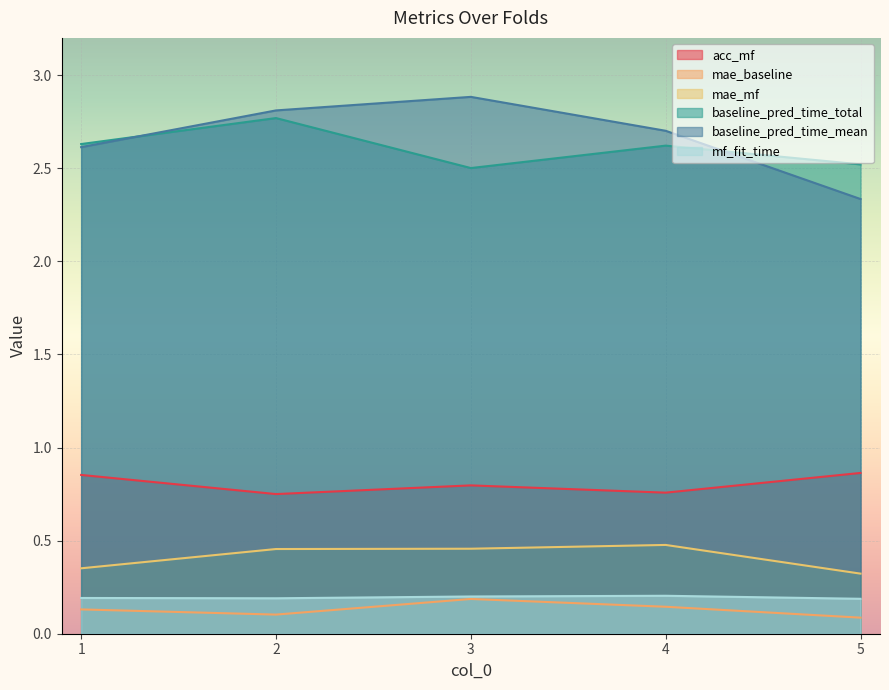

What is the total value across all series at 1?

6.8